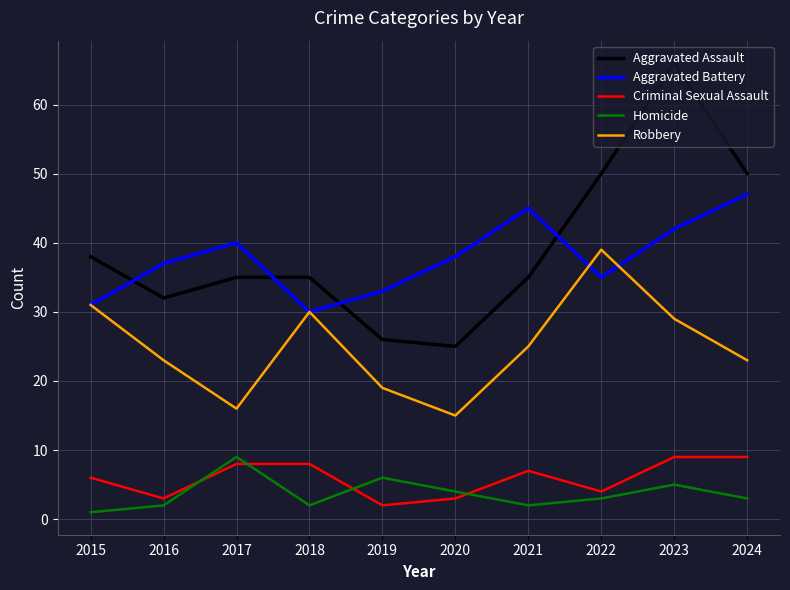

Is it true that Robbery equals 29 at 2023?

True